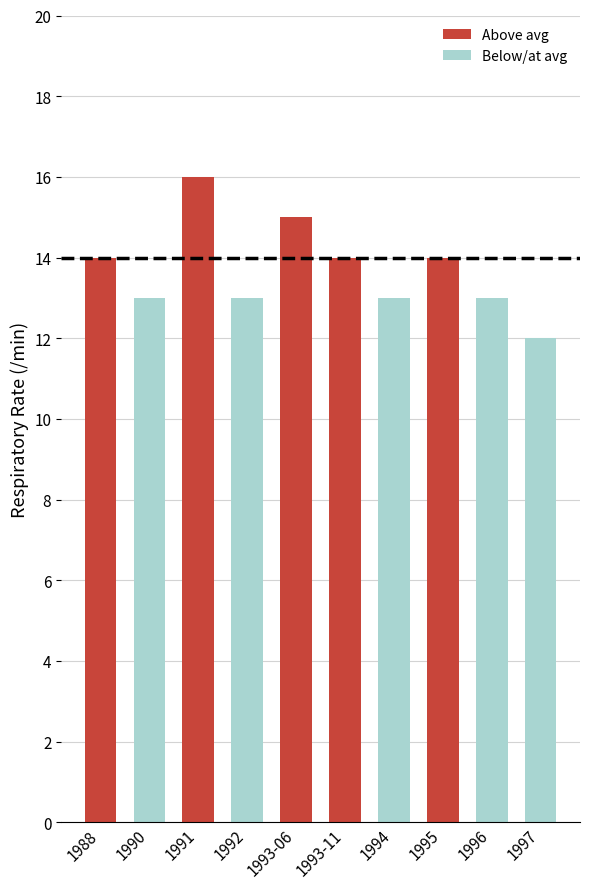

Which label corresponds to the smallest value in the chart?

1997